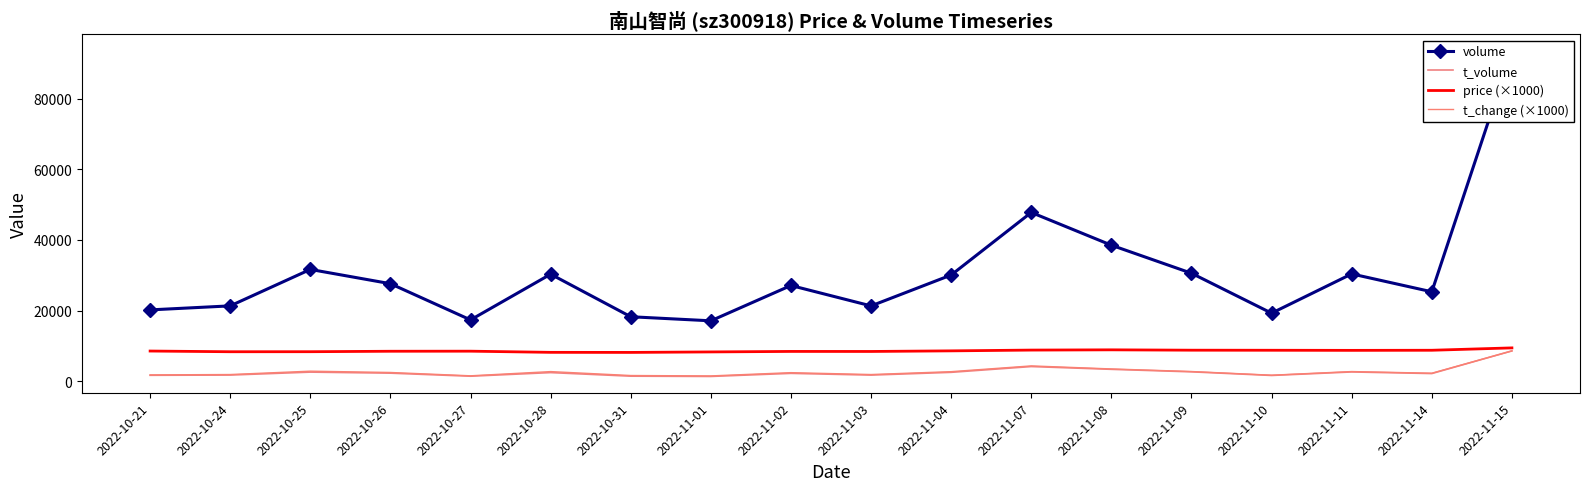

What position from the left is 2022-11-15?

18